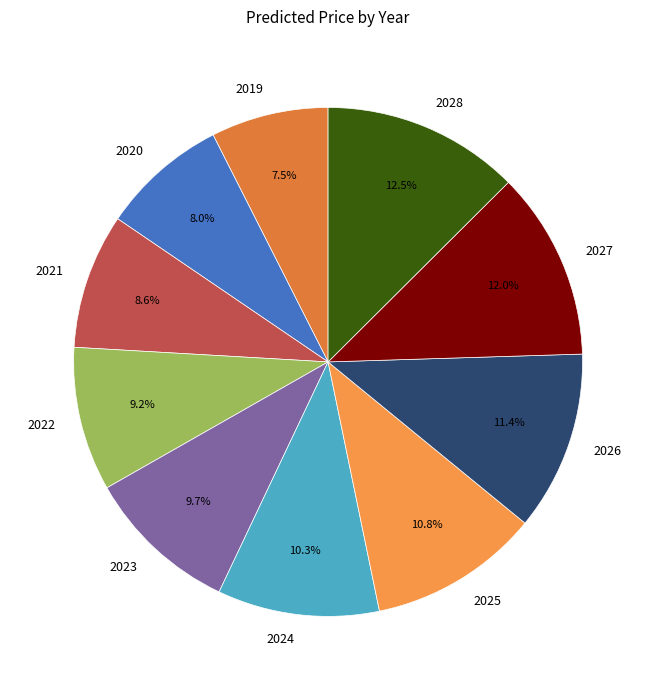

Is there any slice that represents more than half of the pie?

No